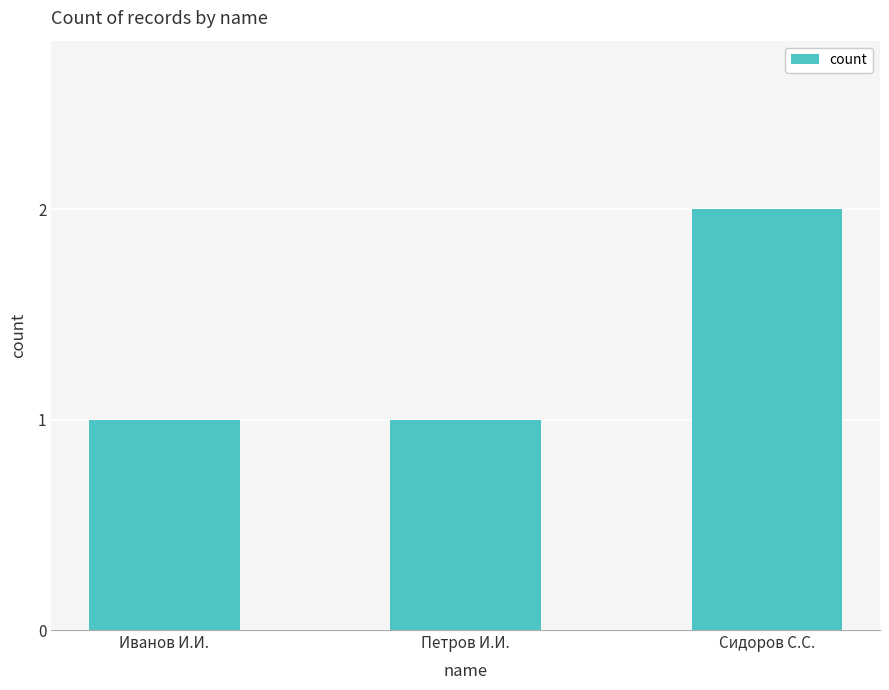

Are the bars horizontal?

No